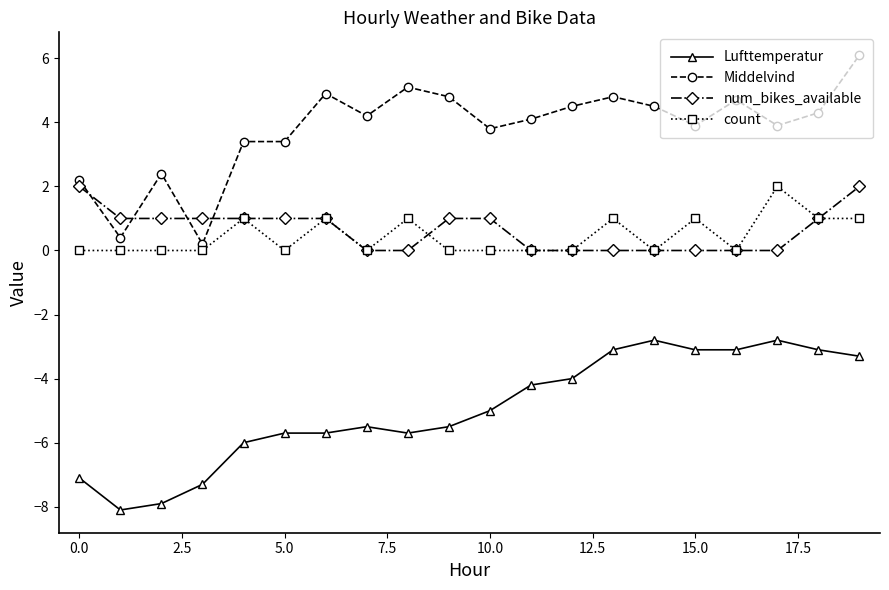

True or false: Lufttemperatur and Middelvind intersect in this chart.

False